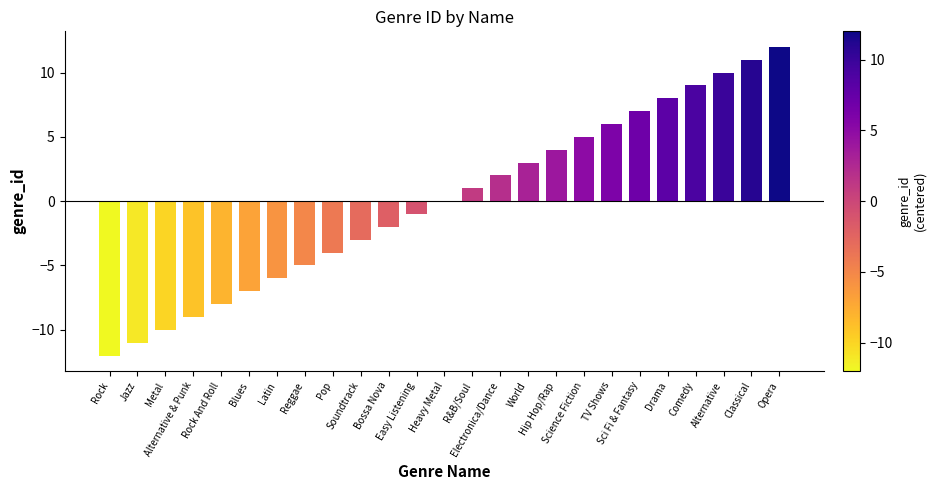

Does the chart contain stacked bars?

No